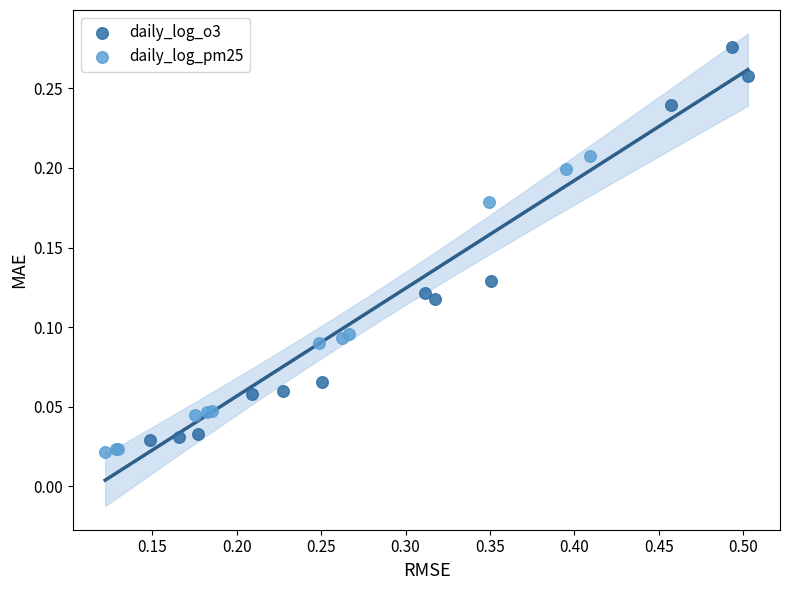

Which series reaches the maximum Y coordinate?

daily_log_o3